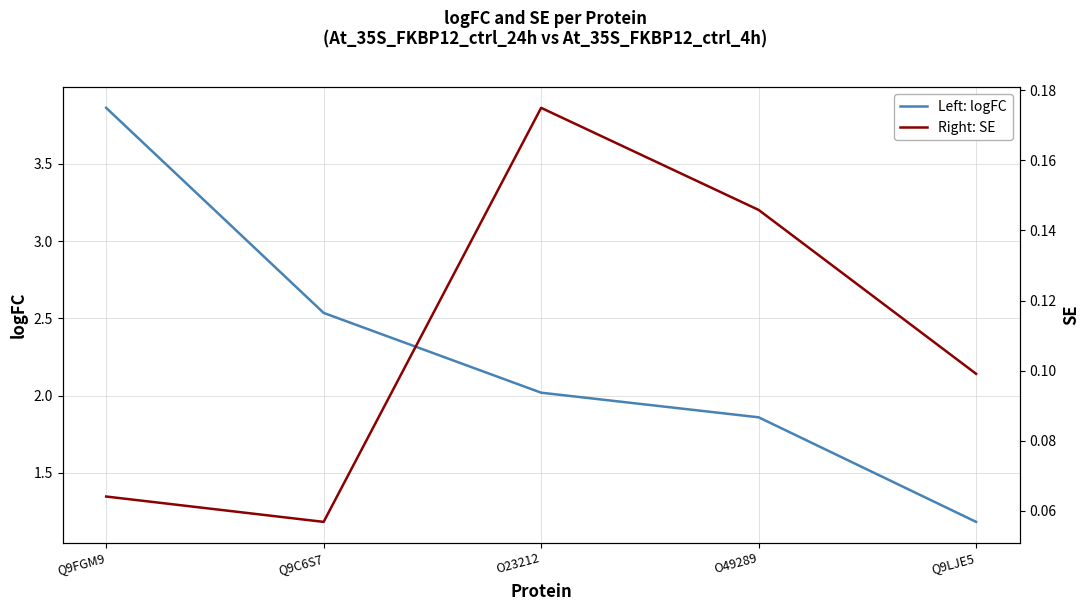

Rank the series by their average value, from highest to lowest.

Left: logFC, Right: SE